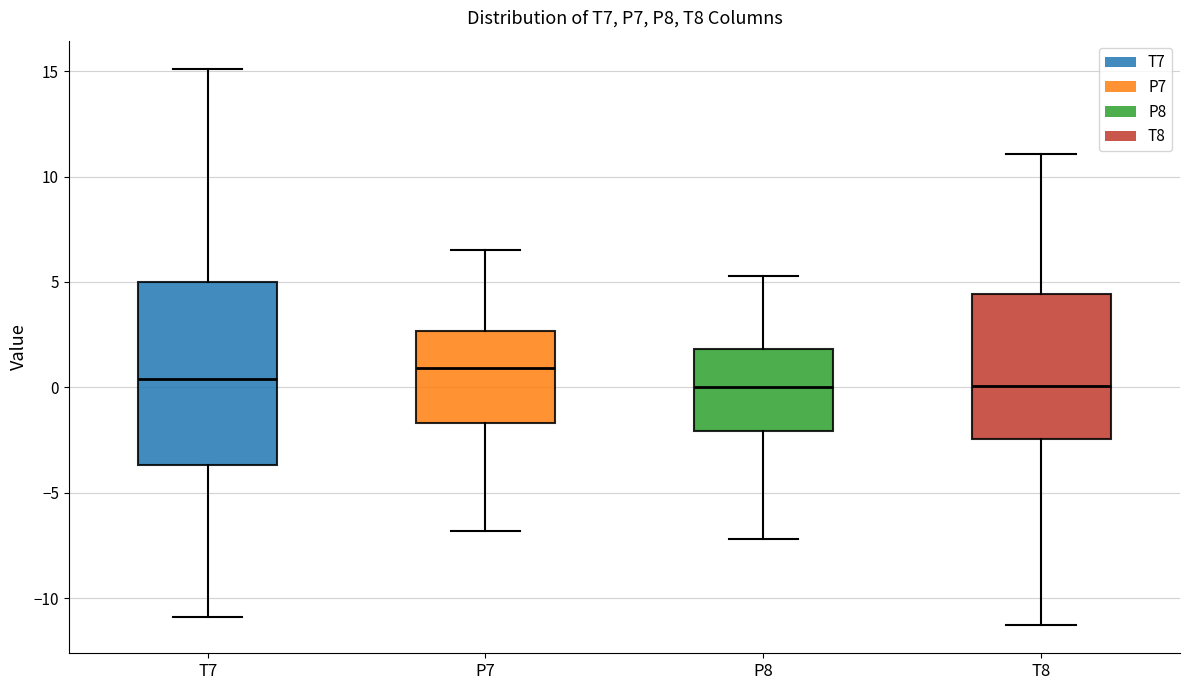

Where does the median line of the box for P8 sit on the y-axis? The values are not printed on the chart, so give them approximately, as read against the axis.

0.0